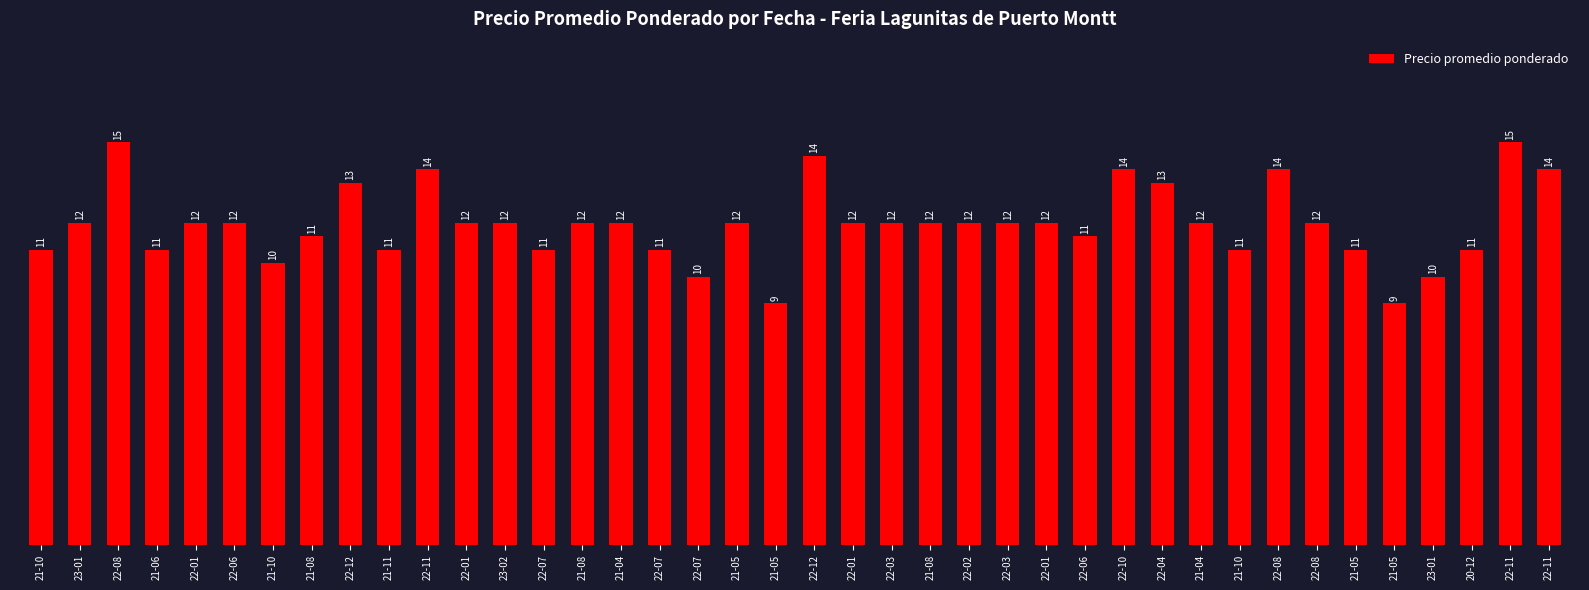

Are the bars horizontal?

No